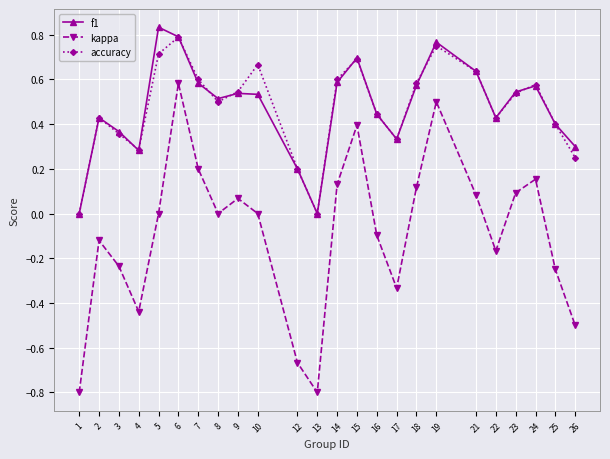

In kappa, how many points are higher than both neighbors (excluding endpoints)?

6